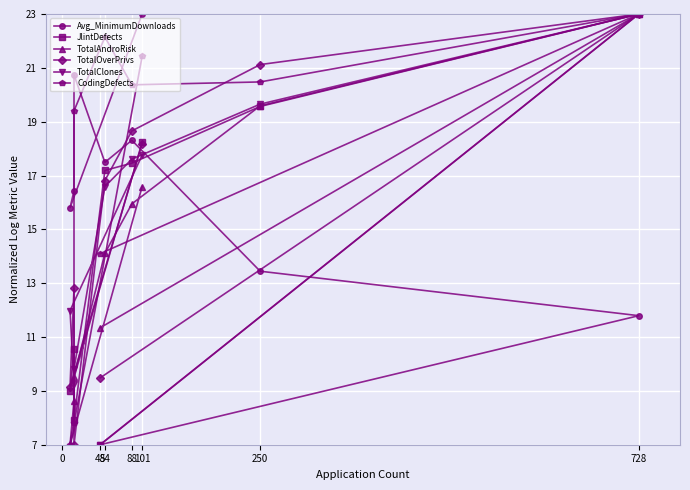

Count the number of data series in this chart.

6